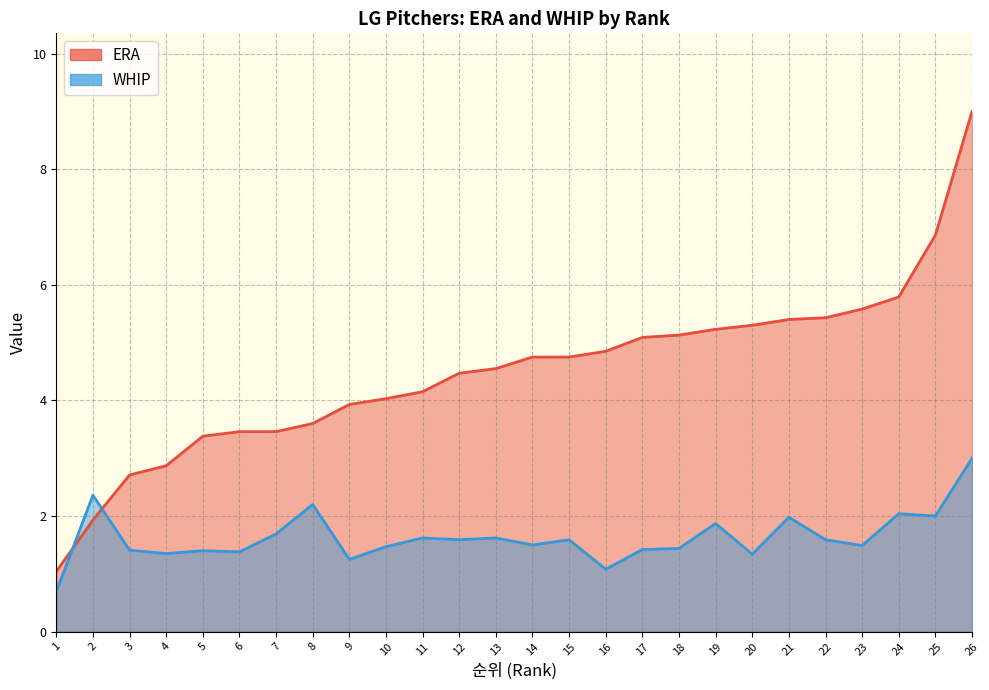

How many interior local valleys does the WHIP series have?

9